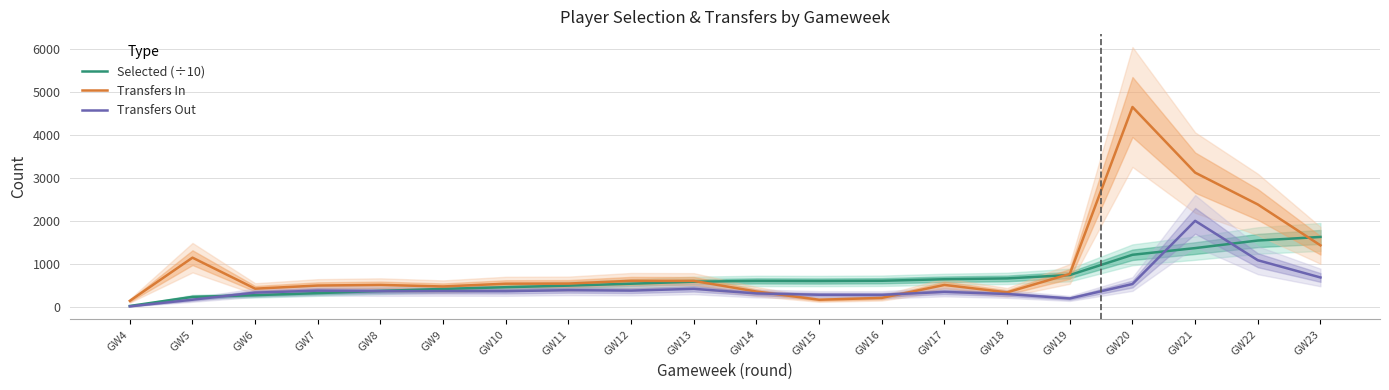

What are all the series names shown in the legend?

Selected (÷10), Transfers In, Transfers Out